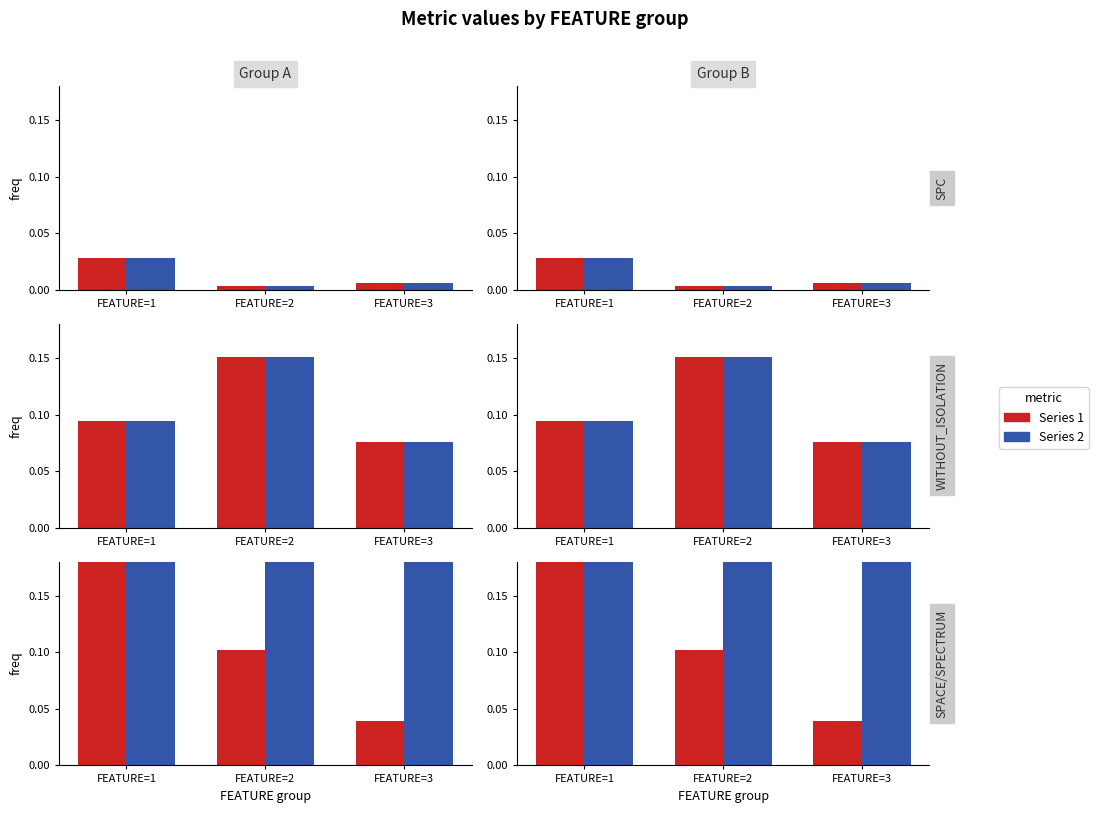

Is the value of WITHOUT_ISOLATION_F at FEATURE=2 greater than the value of WITHOUT_ISOLATION_LAYER at FEATURE=3?

Yes